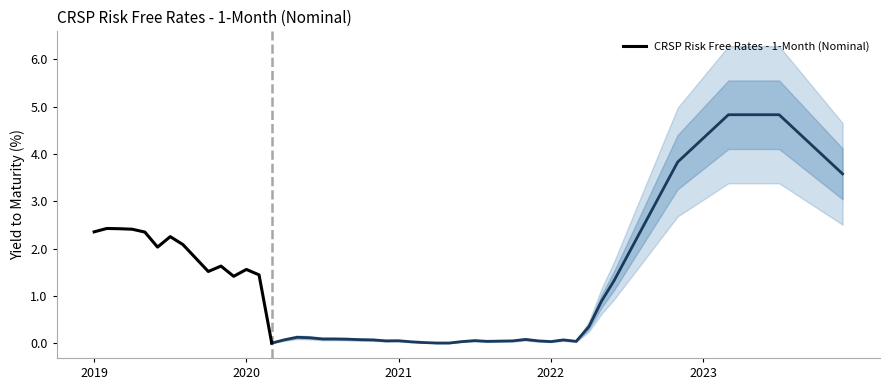

True or false: CRSP Risk Free Rates - 1-Month (Nominal) has a value of 1.6 at 2020.

True